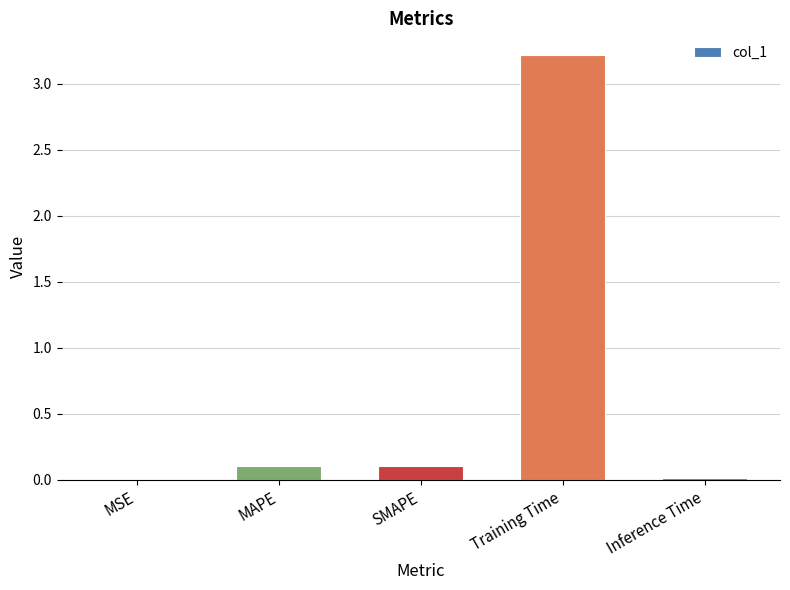

Between MAPE and Training Time, which is larger?

Training Time